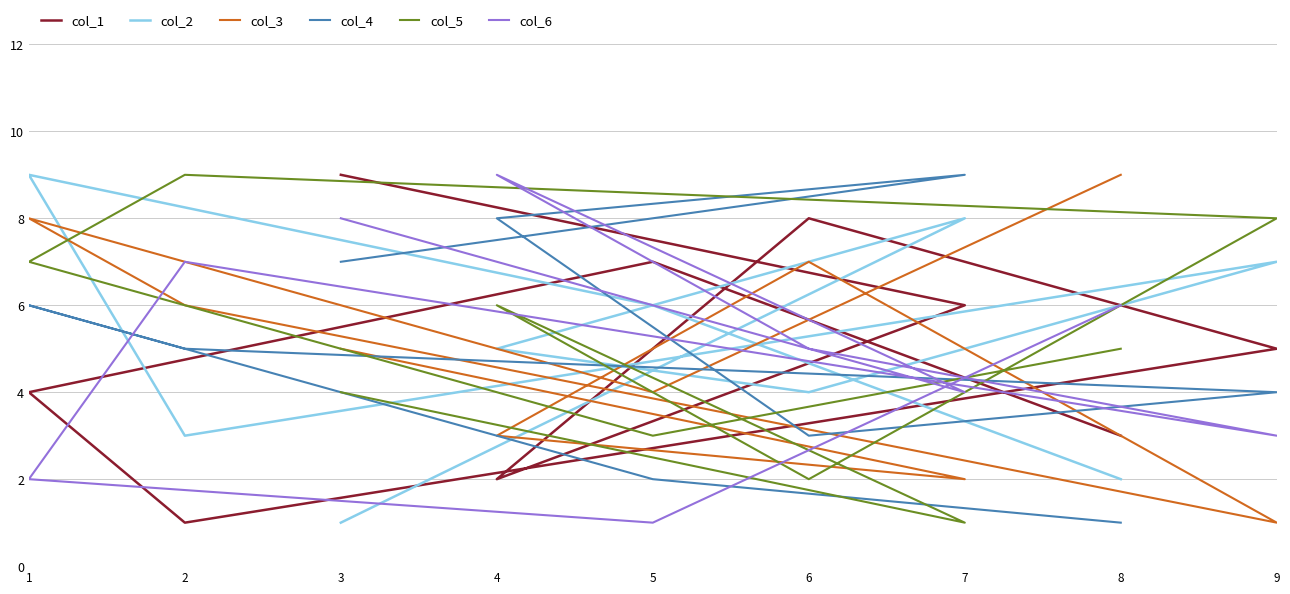

How many data points in col_2 are above 5?

4